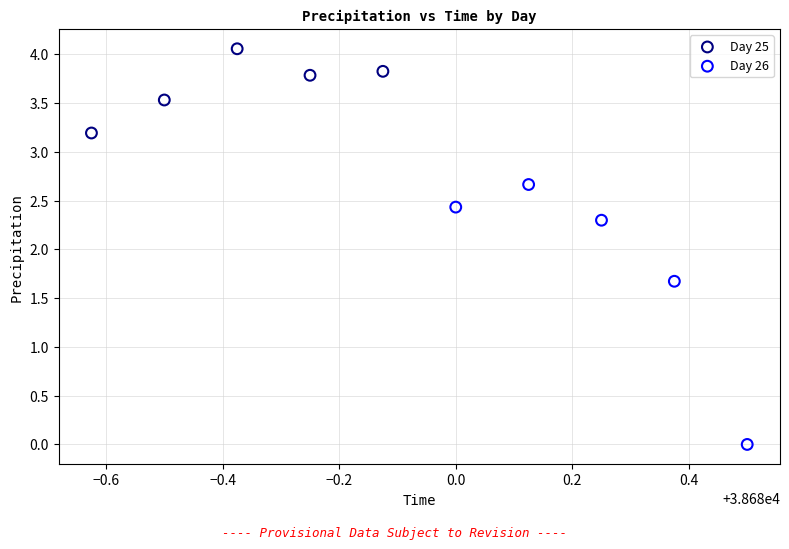

What are all the series names shown in the legend?

Day 25, Day 26